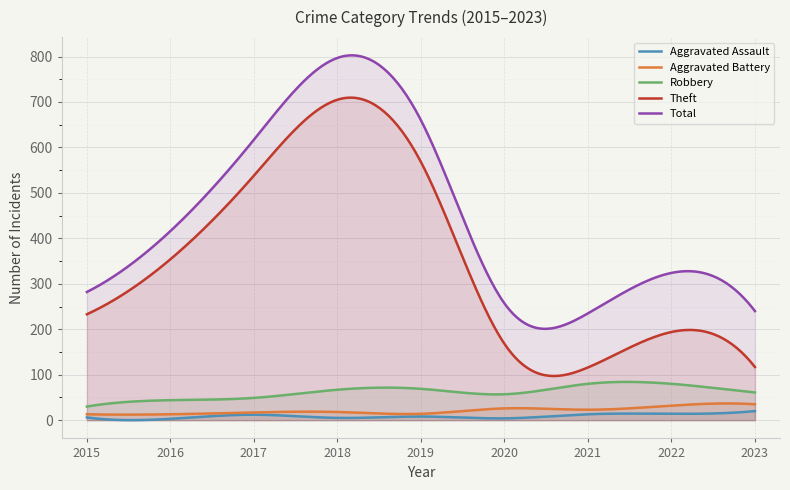

How many data points in Aggravated Battery are less than 18?

4